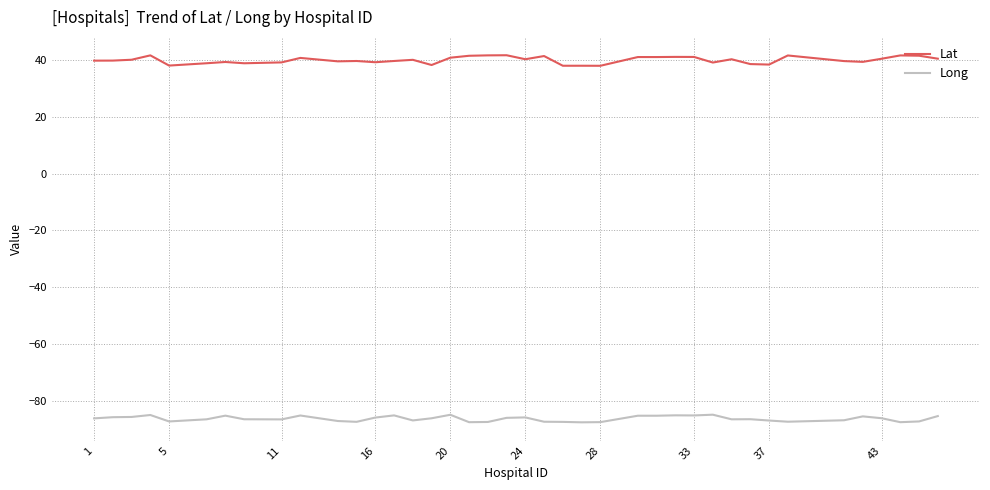

What is the smallest value displayed?

-87.6